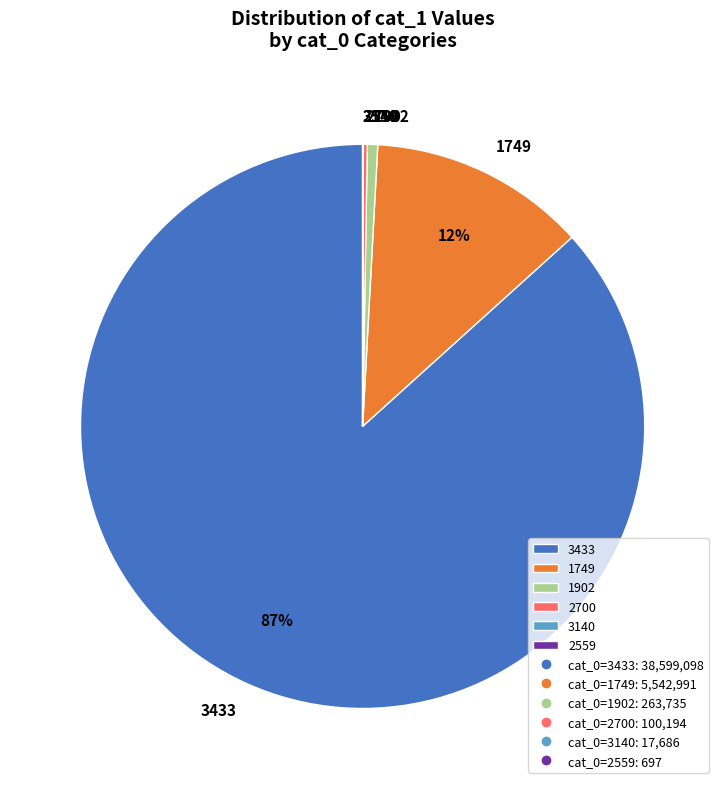

Which category has the biggest portion of the pie?

3433